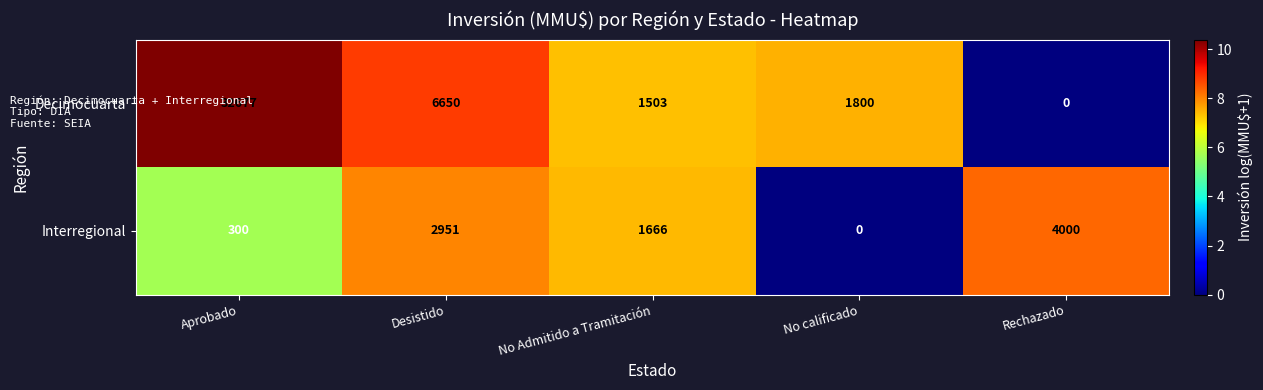

Which category has the highest value across all series?

Aprobado